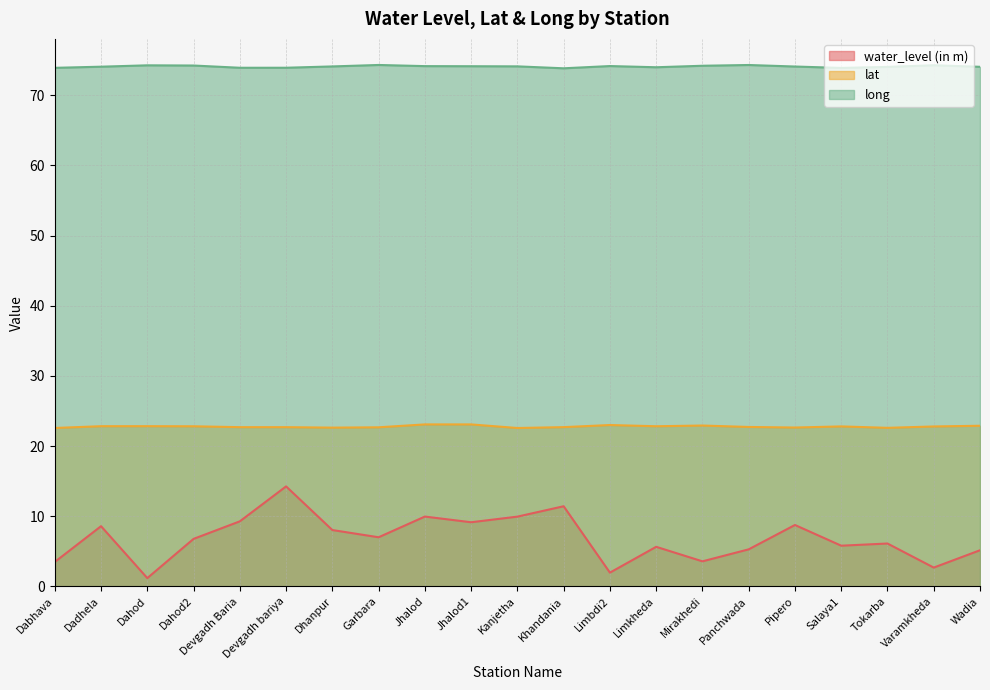

Which has a higher value, Dhanpur or Panchwada?

Dhanpur